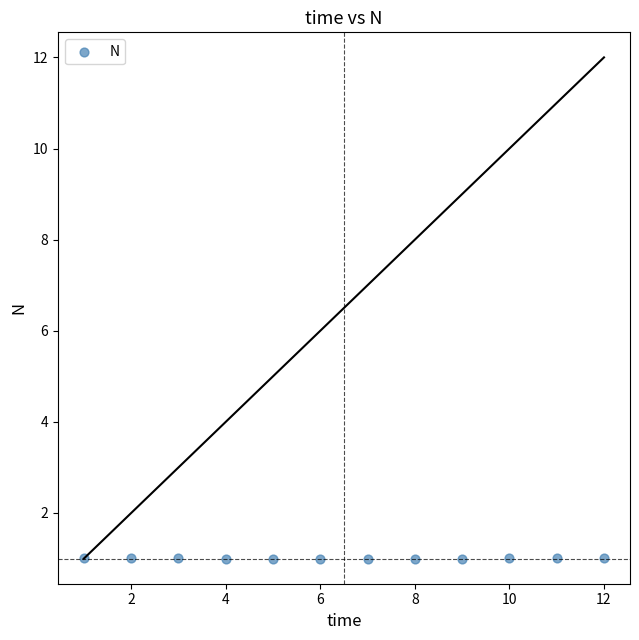

What is the average Y value?

1.0